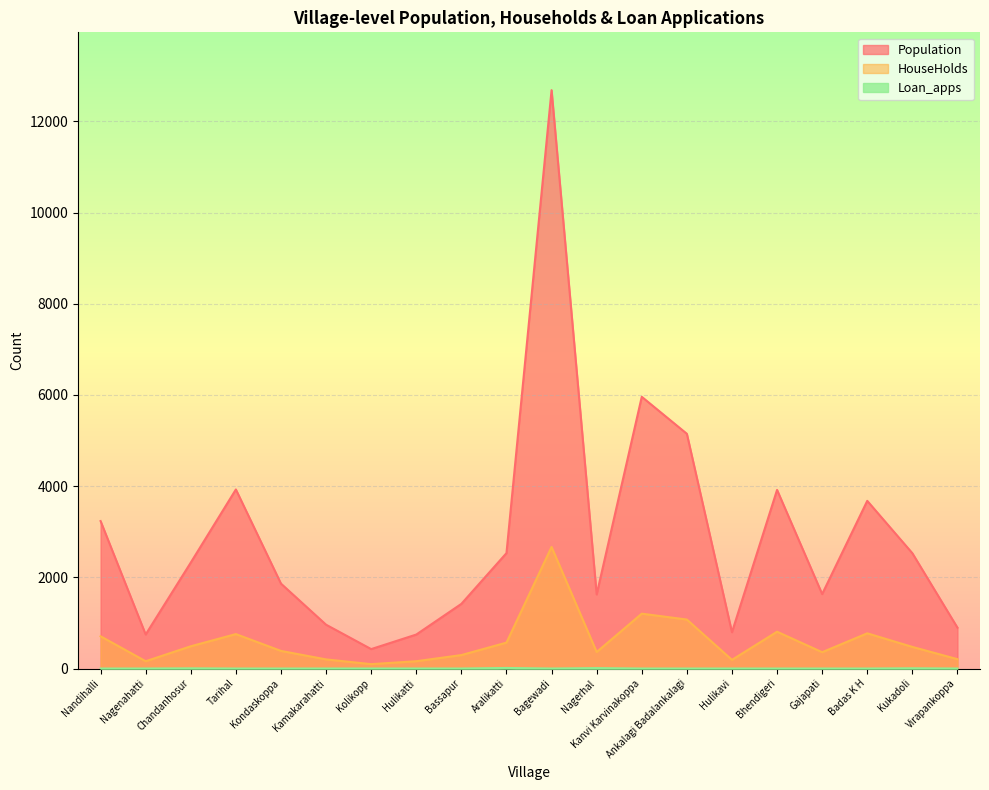

Reading right to left, transcribe all the data shown in this chart.

Population: Virapankoppa=896	Kukadoli=2529	Badas K H=3677	Gajapati=1633	Bhendigeri=3917	Hulikavi=796	Ankalagi Badalankalagi=5148	Kanvi Karvinakoppa=5959	Nagerhal=1625	Bagewadi=12684	Aralikatti=2531	Bassapur=1418	Hulikatti=745	Kolikopp=426	Kamakarahatti=961	Kondaskoppa=1862	Tarihal=3927	Chandanhosur=2324	Nagenahatti=746	Nandihalli=3234
HouseHolds: Virapankoppa=205	Kukadoli=474	Badas K H=772	Gajapati=358	Bhendigeri=807	Hulikavi=190	Ankalagi Badalankalagi=1074	Kanvi Karvinakoppa=1203	Nagerhal=362	Bagewadi=2666	Aralikatti=568	Bassapur=295	Hulikatti=160	Kolikopp=96	Kamakarahatti=200	Kondaskoppa=386	Tarihal=755	Chandanhosur=488	Nagenahatti=160	Nandihalli=707
Loan_apps: Virapankoppa=0	Kukadoli=5	Badas K H=0	Gajapati=0	Bhendigeri=0	Hulikavi=0	Ankalagi Badalankalagi=0	Kanvi Karvinakoppa=0	Nagerhal=9	Bagewadi=0	Aralikatti=12	Bassapur=0	Hulikatti=0	Kolikopp=0	Kamakarahatti=0	Kondaskoppa=0	Tarihal=0	Chandanhosur=4	Nagenahatti=0	Nandihalli=0